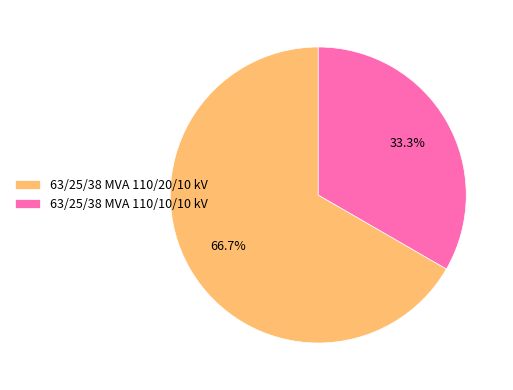

Which slice represents more than half of the pie?

63/25/38 MVA 110/20/10 kV